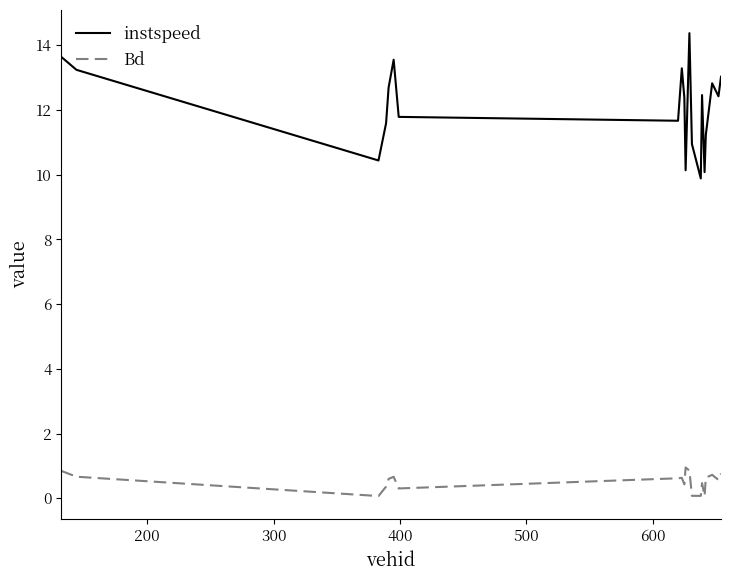

Which series has the largest total across all categories?

instspeed